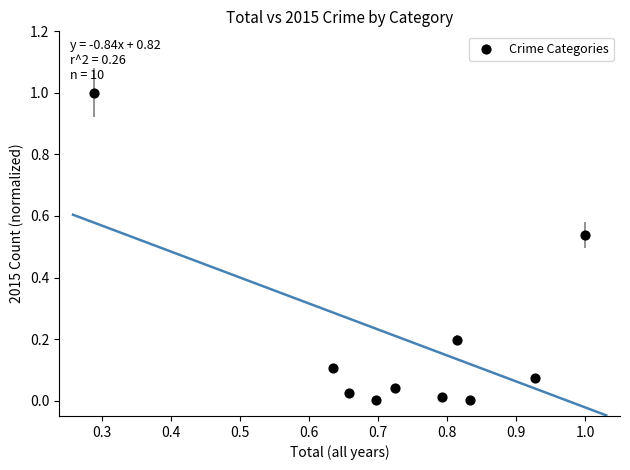

What is the average X value?

0.7